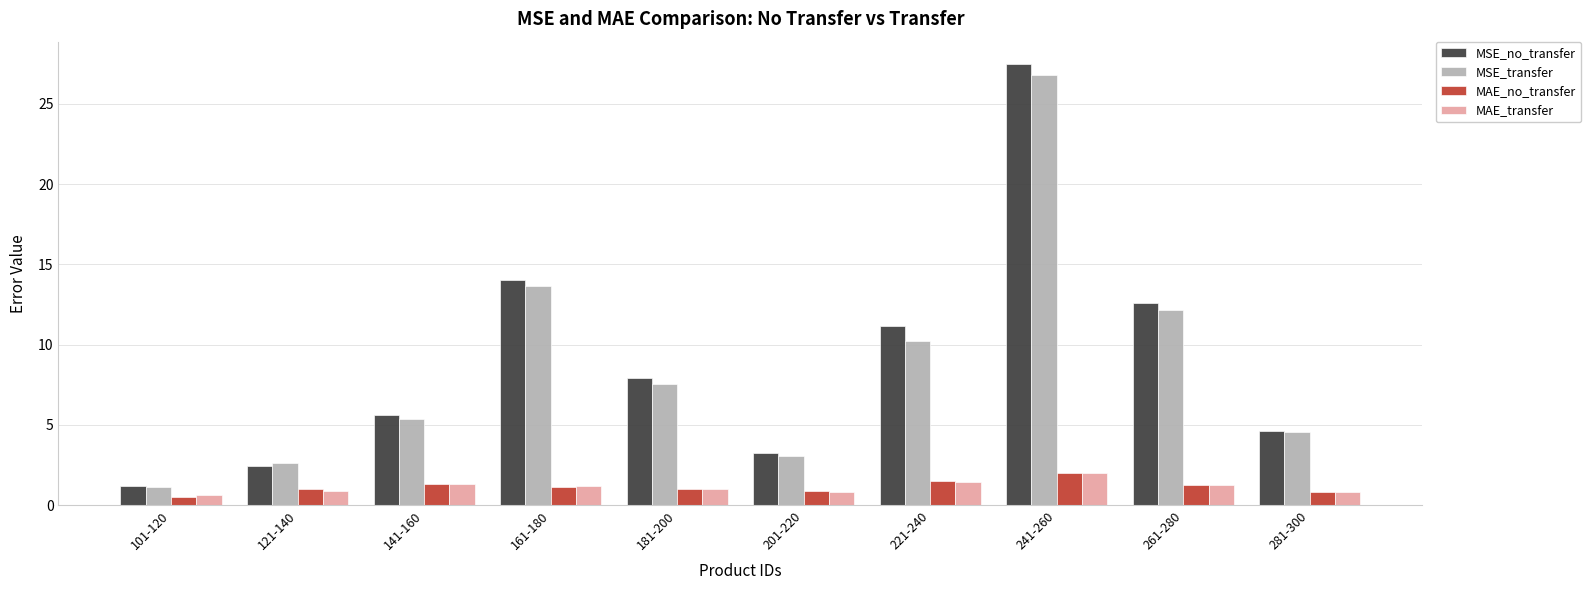

What is the value of the MAE_transfer bar at the 3rd from the left?

1.3